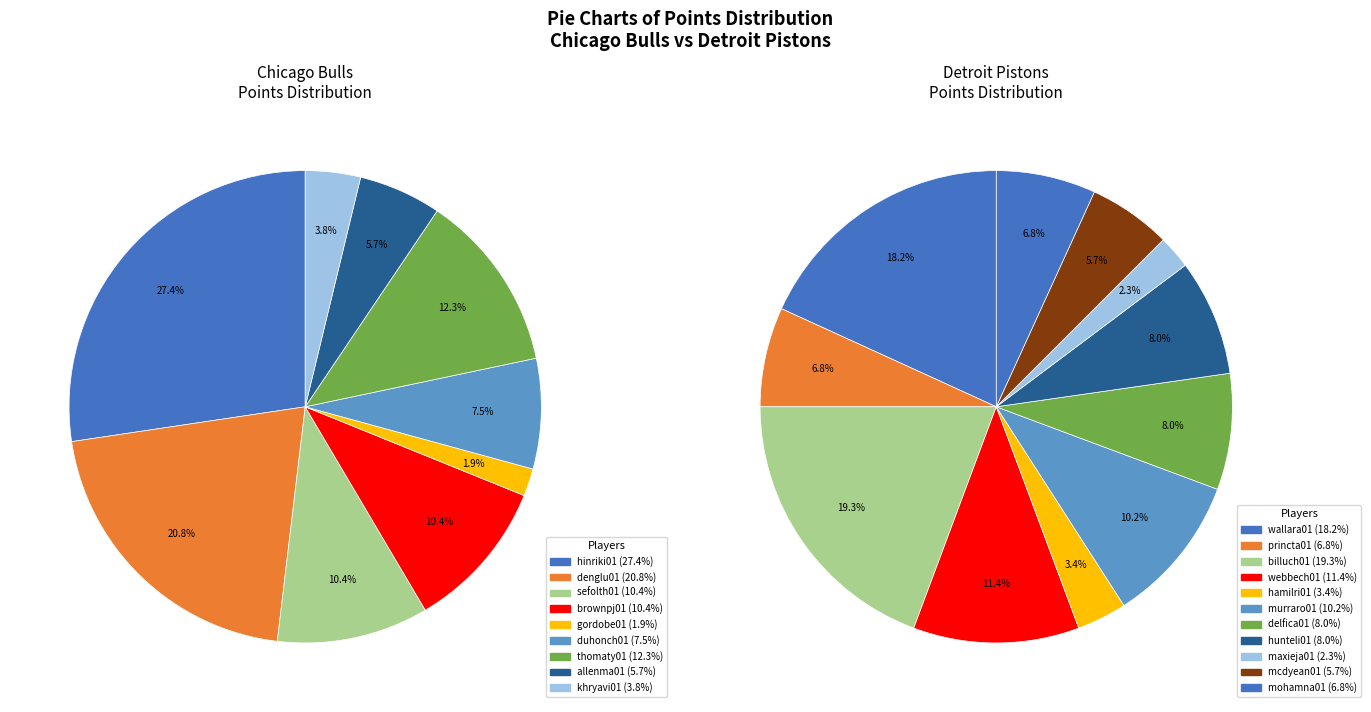

Does 8 account for over 50% of the chart?

No